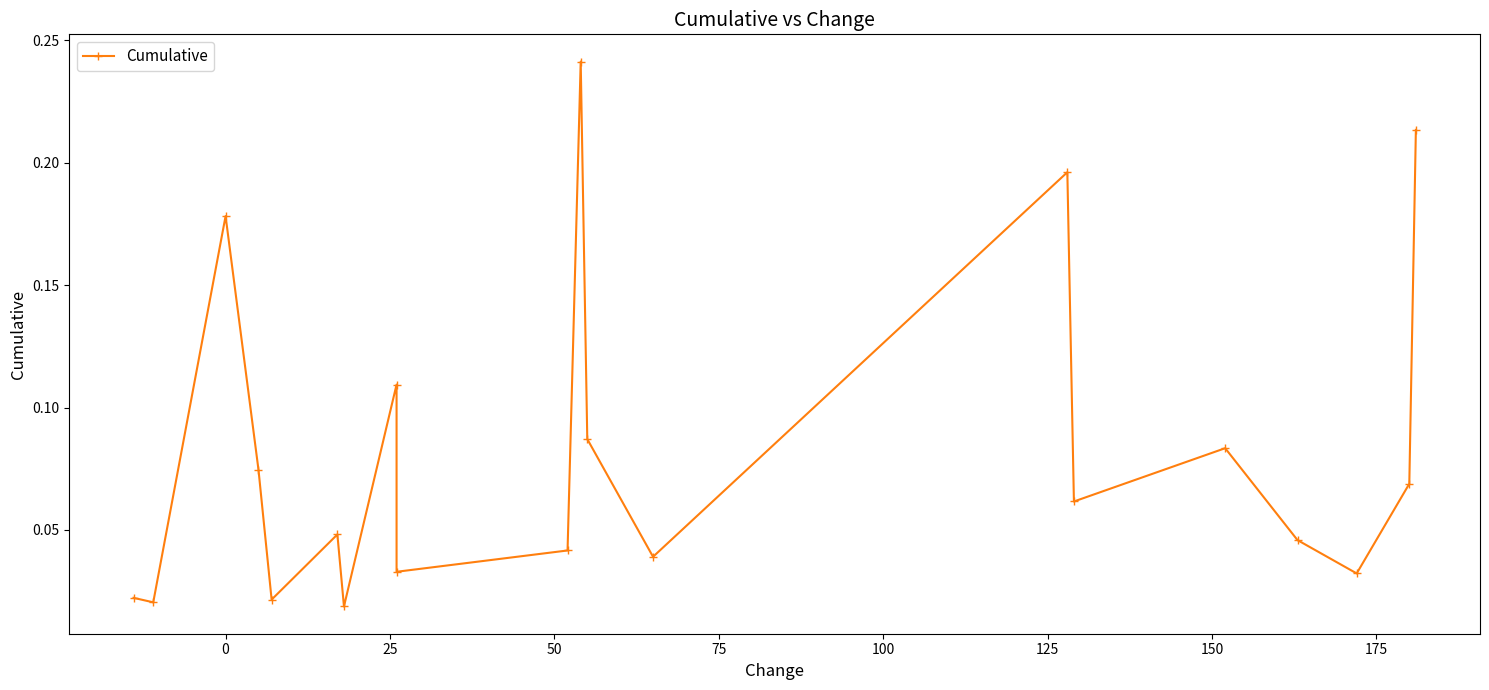

What is the maximum value shown in the chart?

0.2